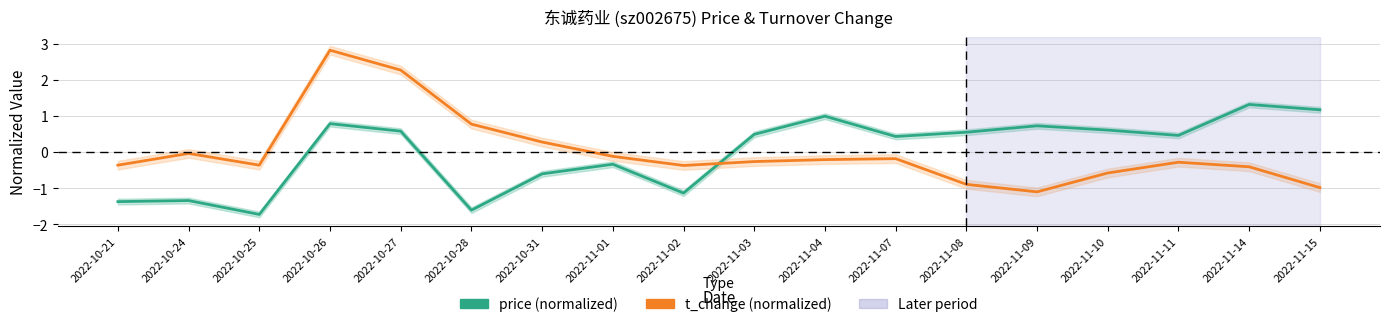

How many lines are shown in the chart?

2